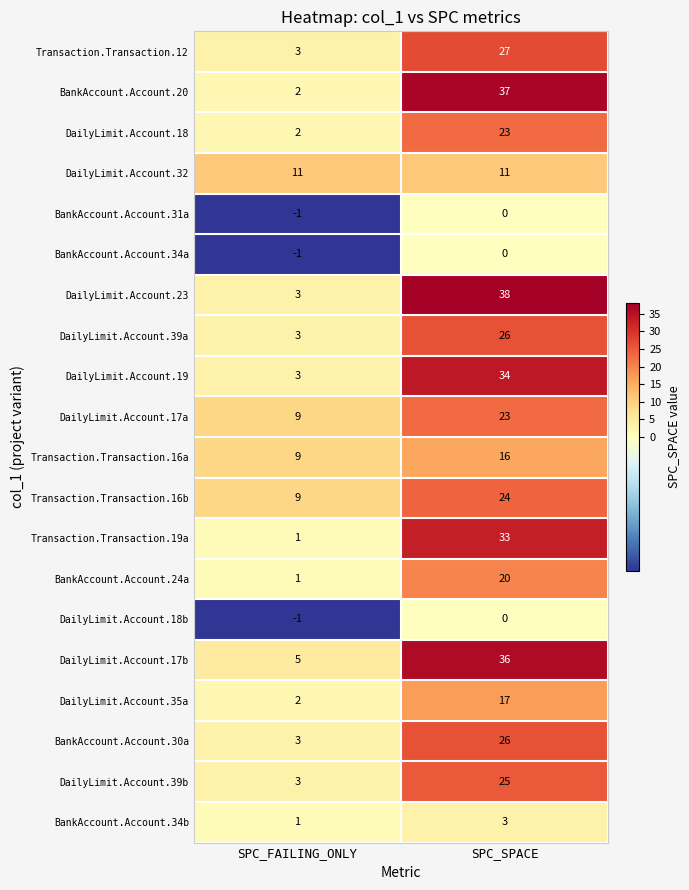

Is it true that DailyLimit.Account.23 equals 38 at SPC_SPACE?

True